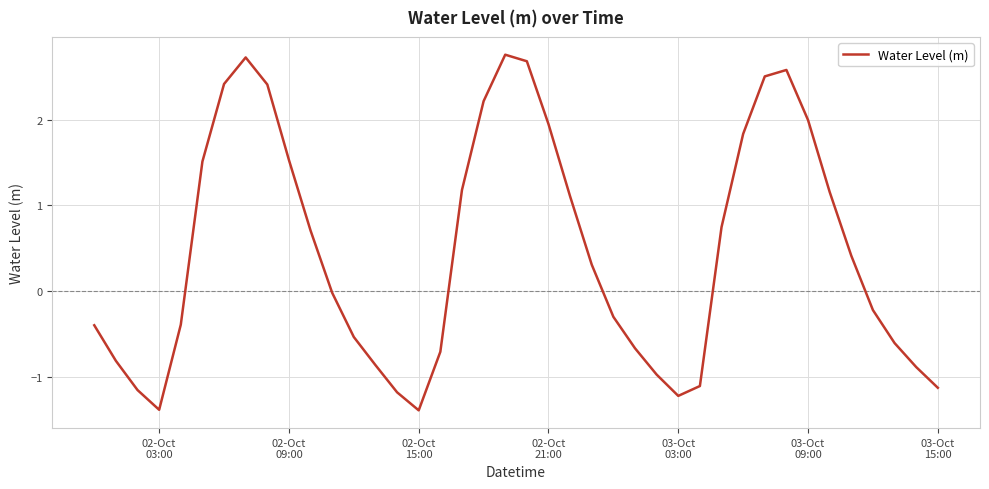

What is the minimum value shown in the chart?

-1.4